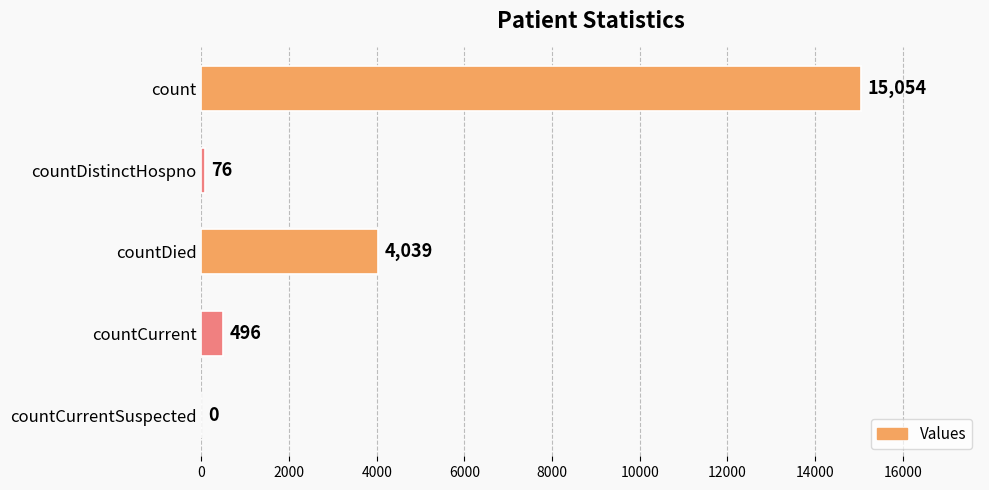

What is the sum of the values at countCurrentSuspected and count?

15054